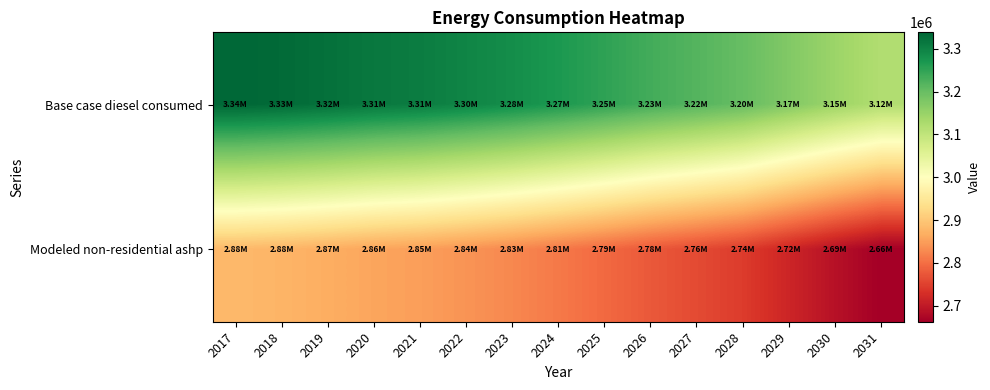

What is the maximum value shown in the chart?

3338342.0